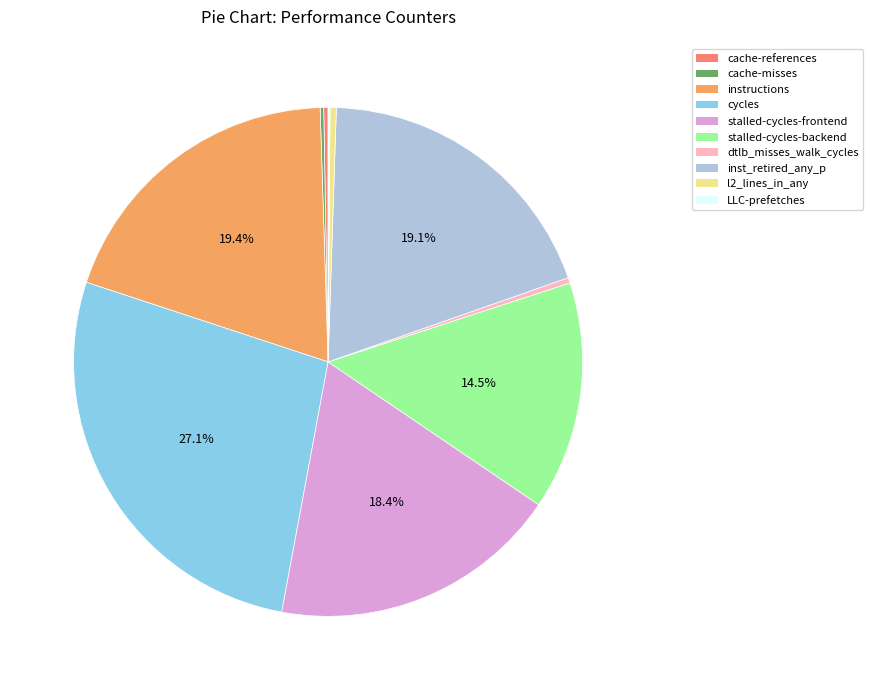

Is there any slice that represents more than half of the pie?

No